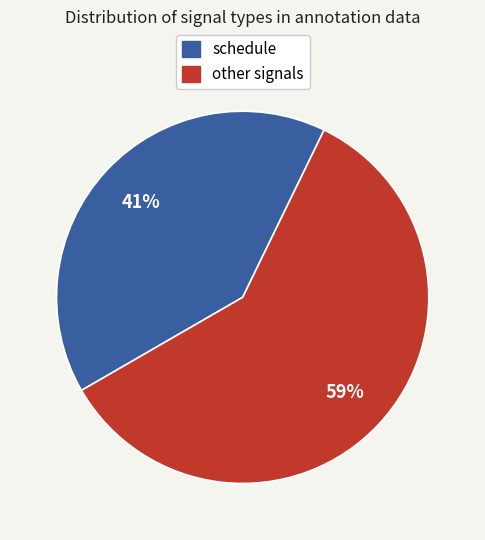

To the nearest percent, what is the average slice percentage?

50%